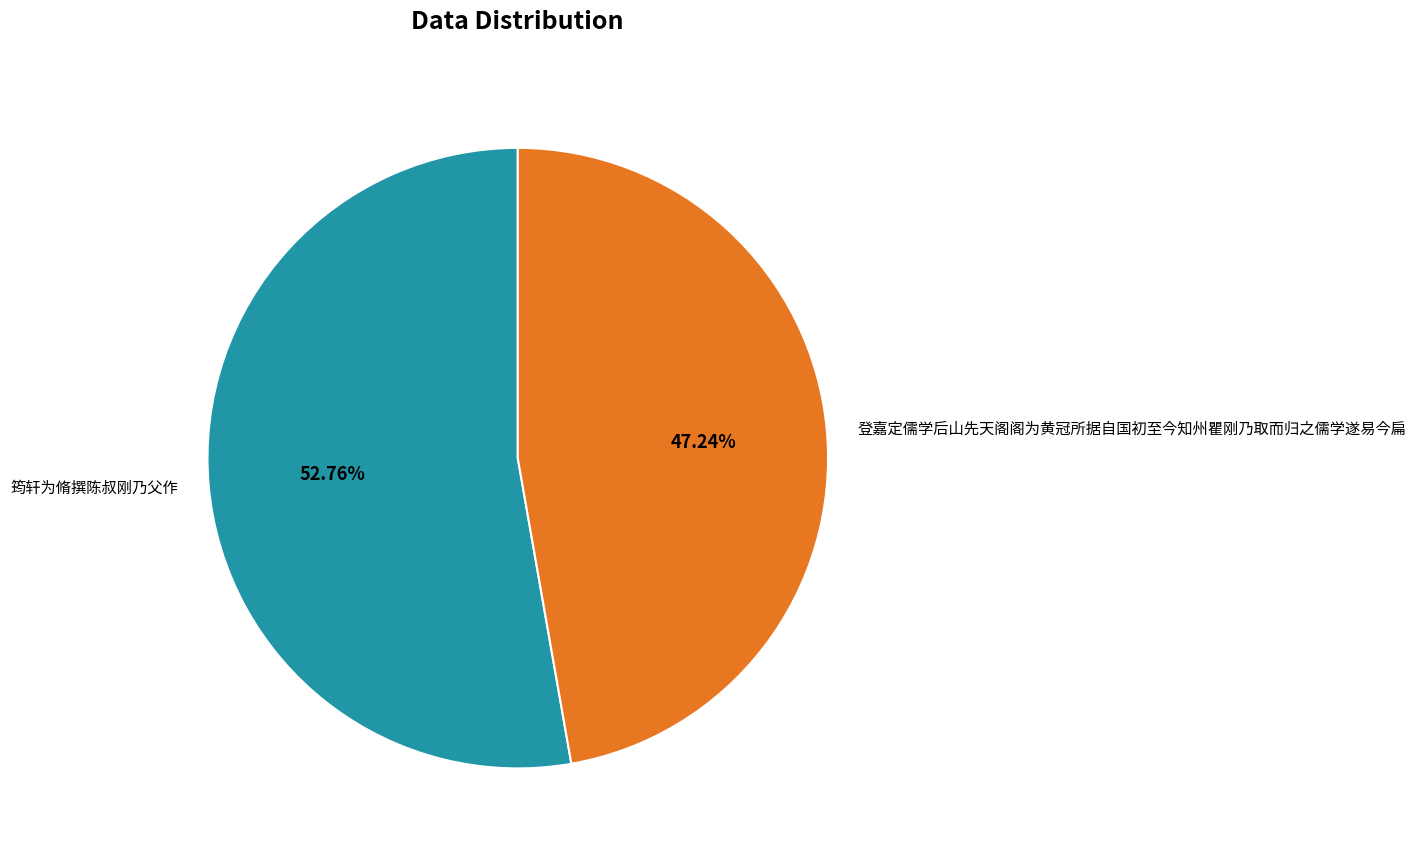

The 筠轩为脩撰陈叔刚乃父作 slice represents 67% of the pie. True or false?

False